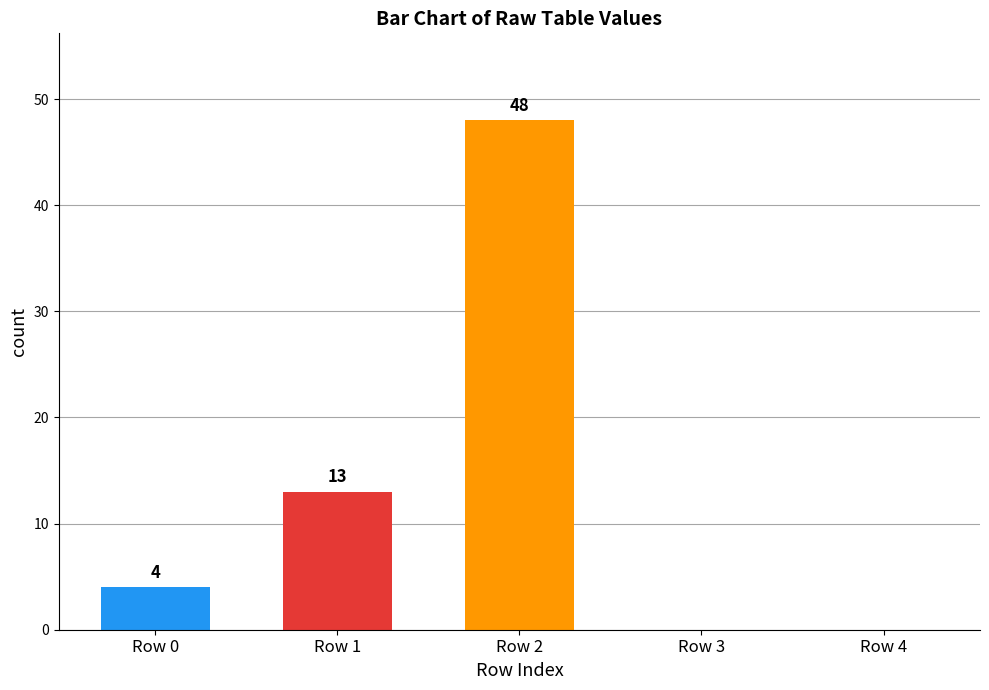

How many categories are shown in the chart?

5